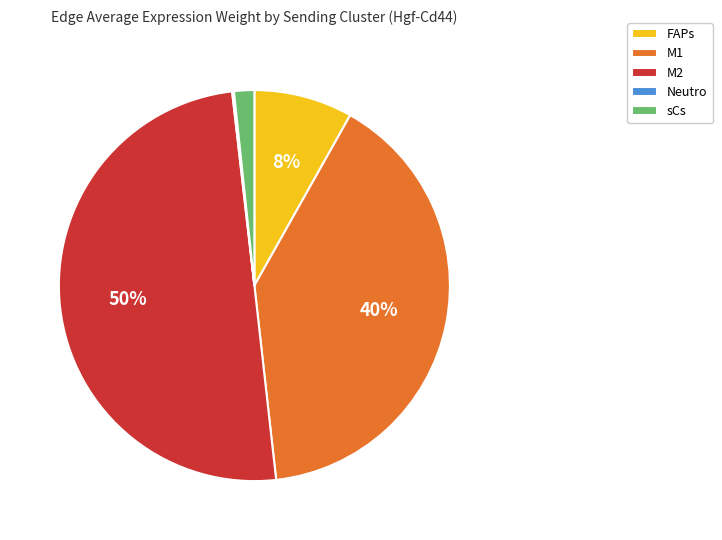

What is the ratio of the value at FAPs to the value at M1?

0.2